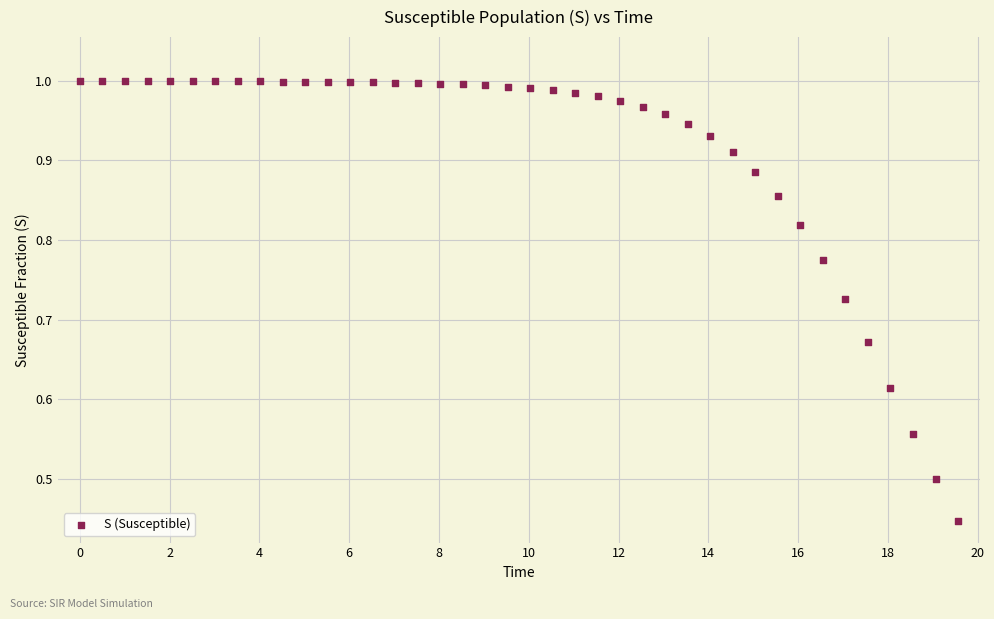

What is the range of X values (max minus min)?

19.6